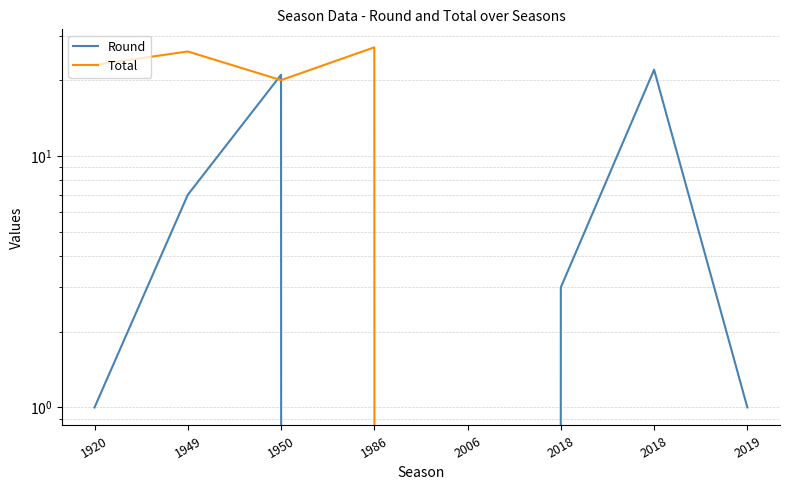

True or false: Total has more than 1 points higher than both neighbors.

True